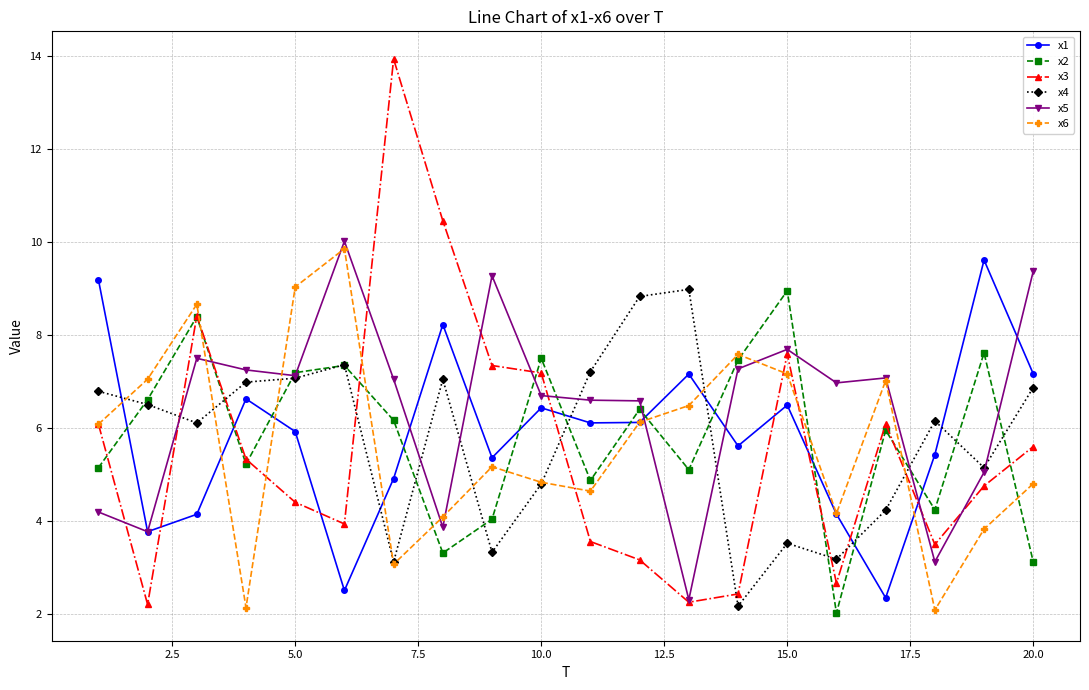

What is the value of the x6 point at the 6th from the left?

9.9